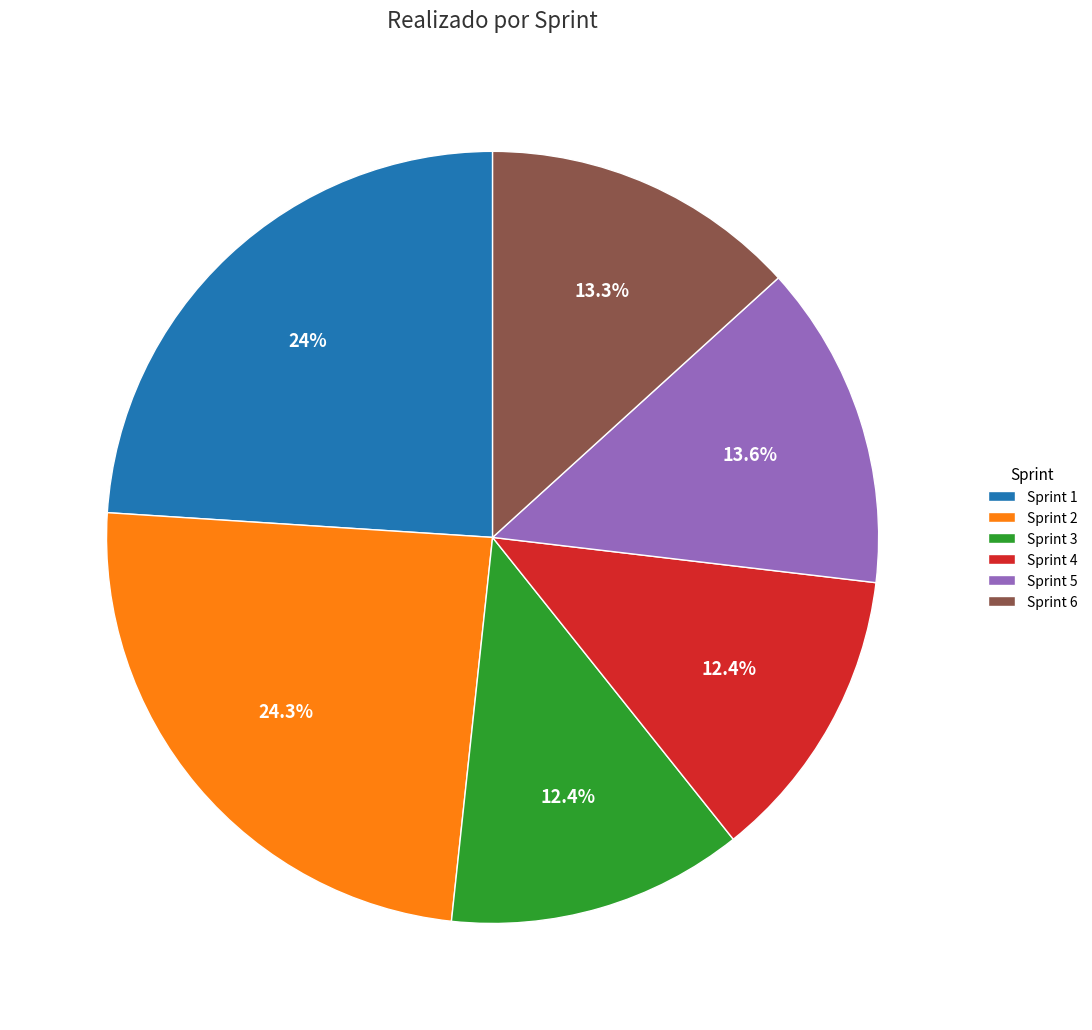

What percentage do Sprint 6 and Sprint 3 together represent?

25.7%